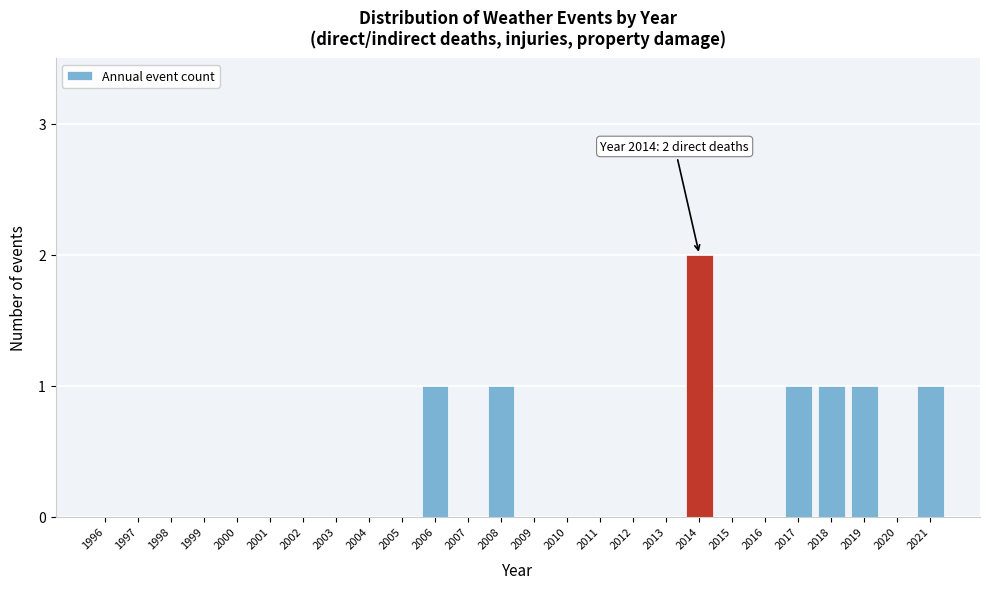

Reading right to left, list all the values displayed in this chart.

2021=1	2020=0	2019=1	2018=1	2017=1	2016=0	2015=0	2014=2	2013=0	2012=0	2011=0	2010=0	2009=0	2008=1	2007=0	2006=1	2005=0	2004=0	2003=0	2002=0	2001=0	2000=0	1999=0	1998=0	1997=0	1996=0